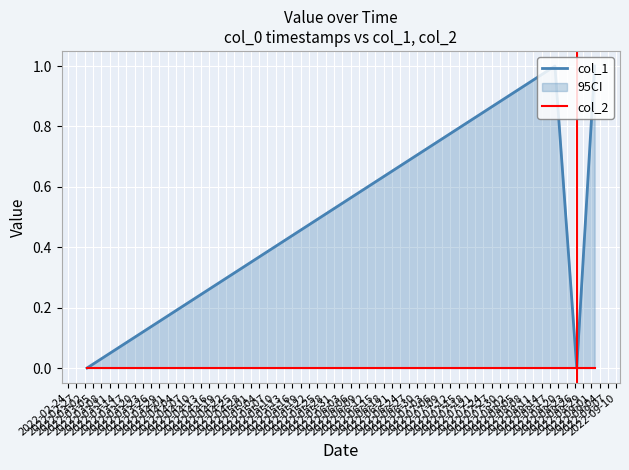

What is the highest value of the col_1 series?

1